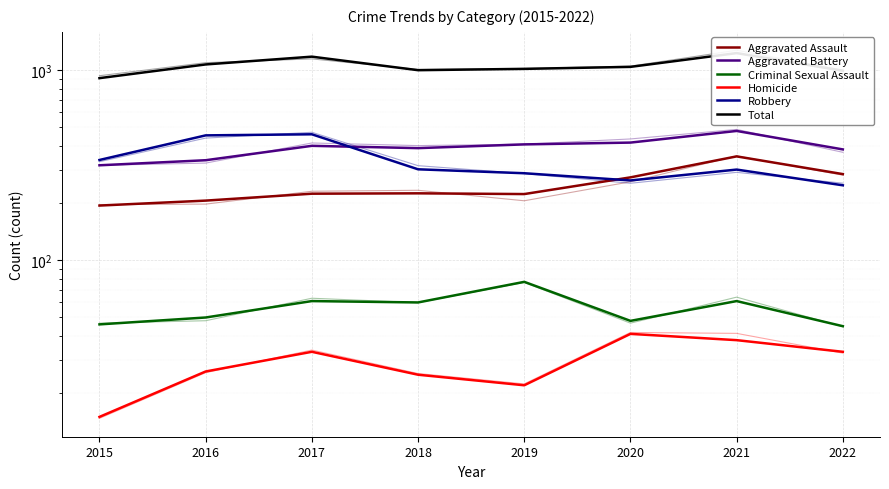

What is the value of the Aggravated Assault point at the 8th from the left?

284